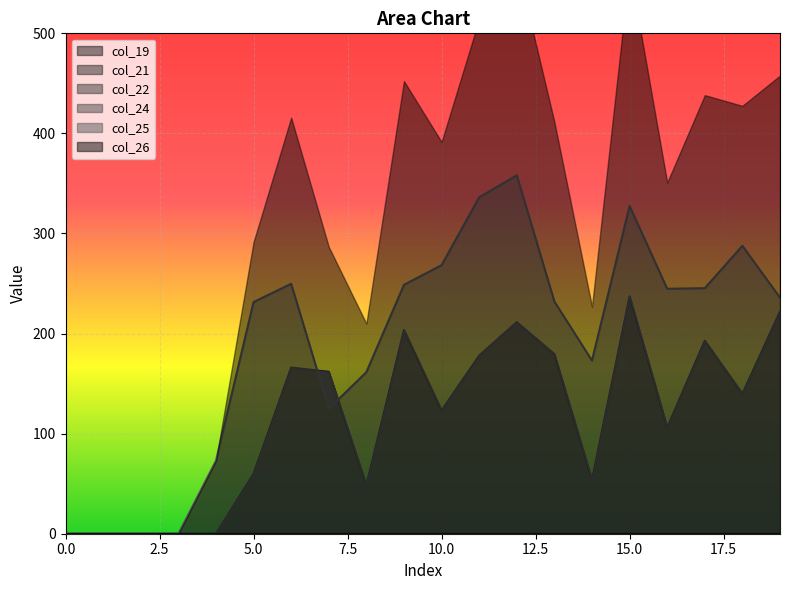

How many data points in col_21 are less than 139?

10